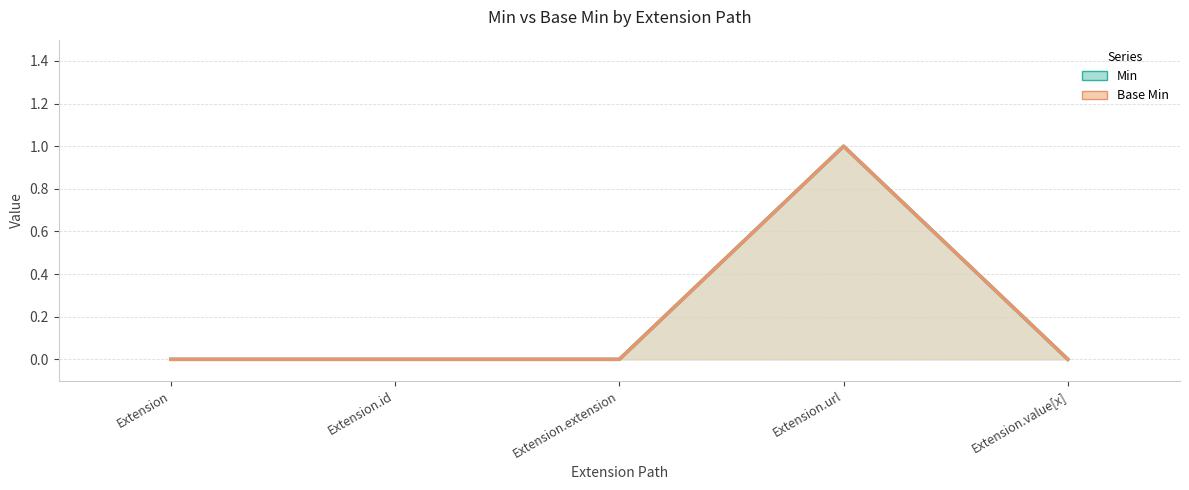

What is the label of the 2nd point from the left?

Extension.id